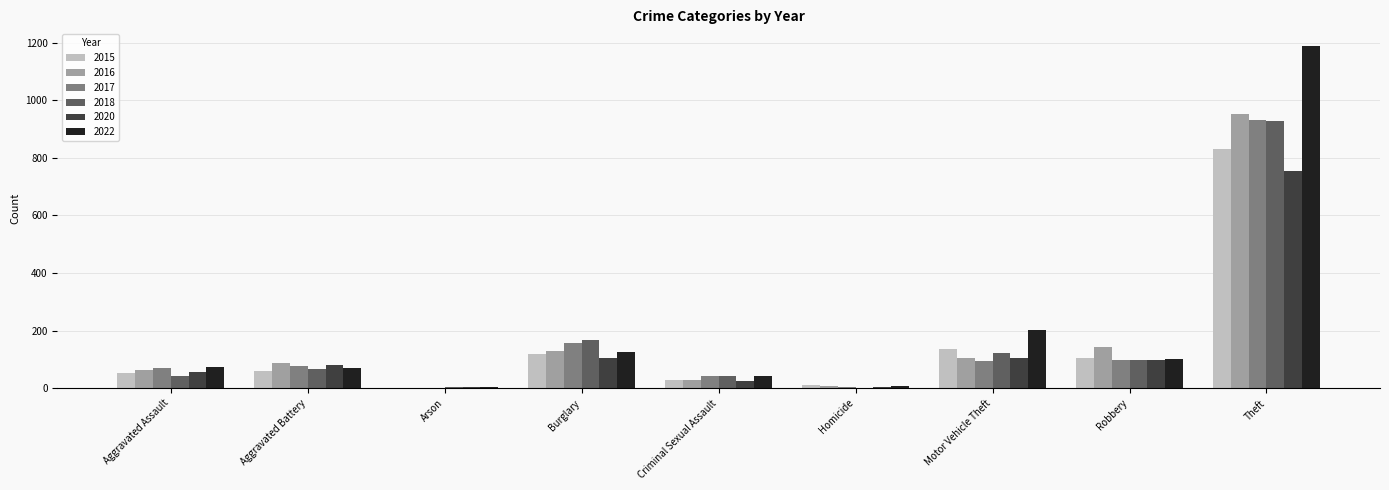

What is the spread (max minus min) of values at Arson?

3